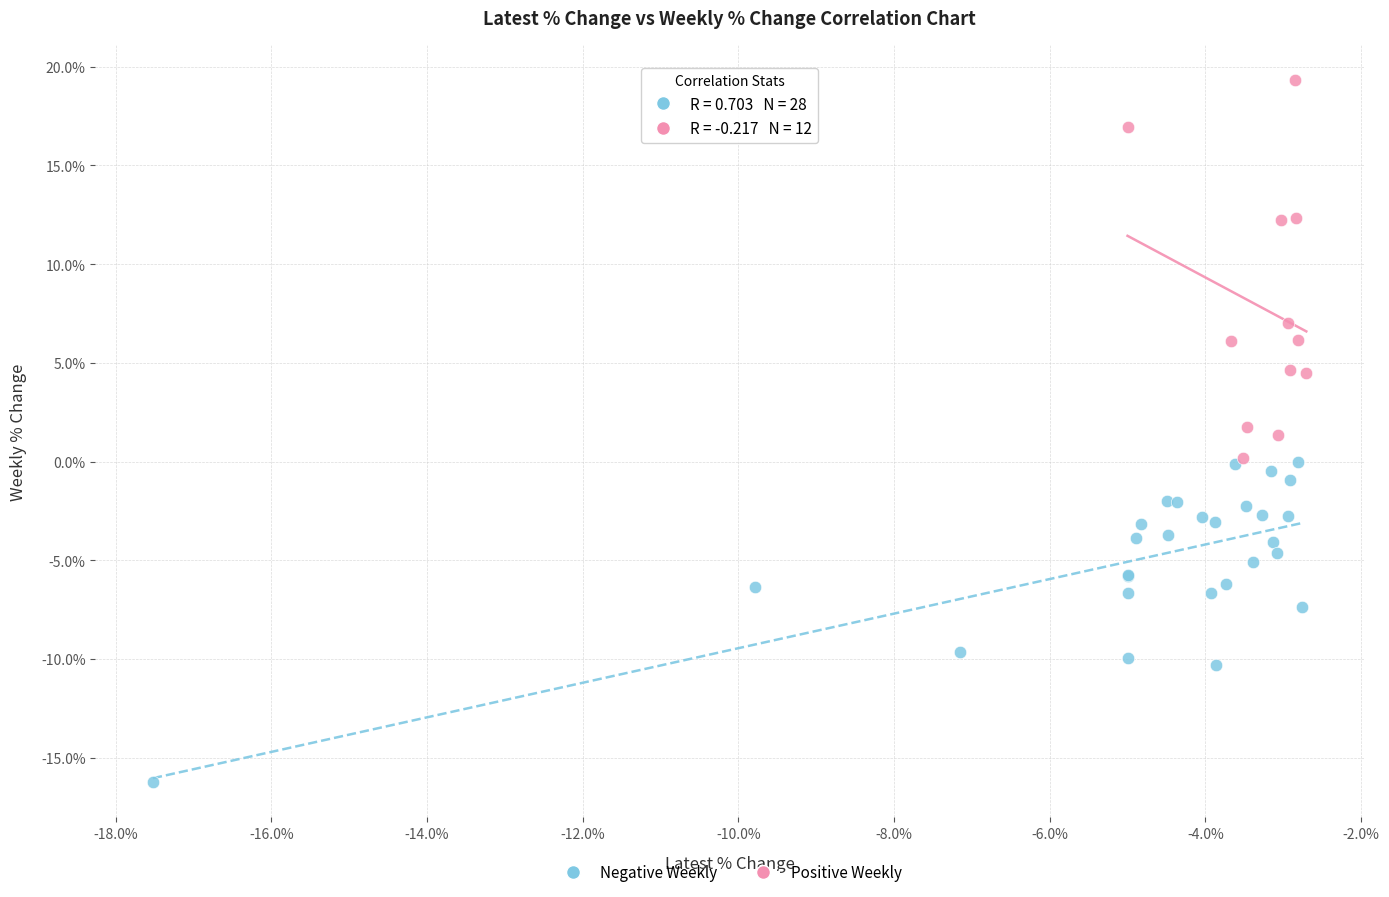

Which series contains the lowest Y value?

Negative Weekly